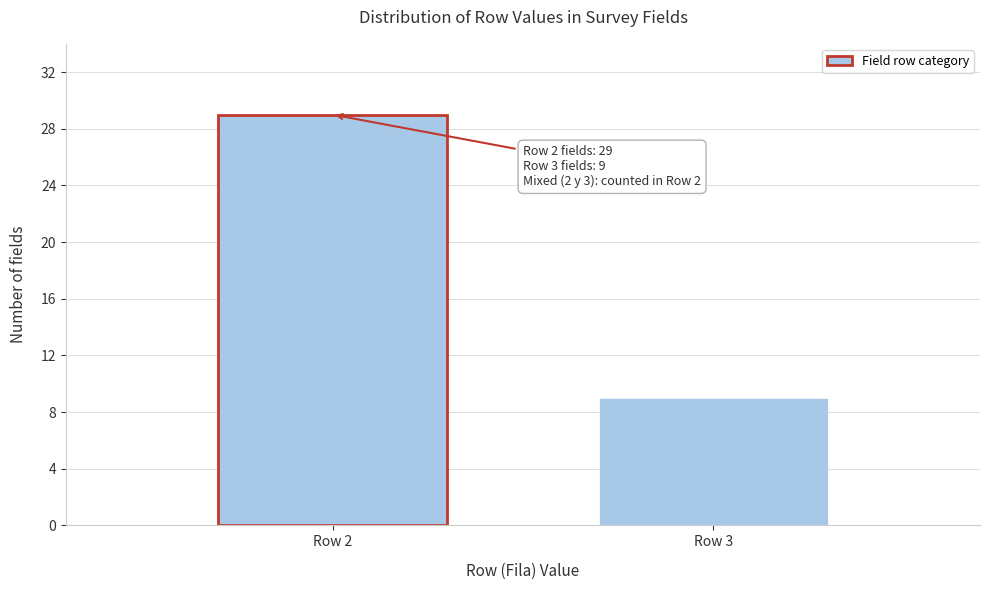

Reading left to right, transcribe all the data shown in this chart.

29	9